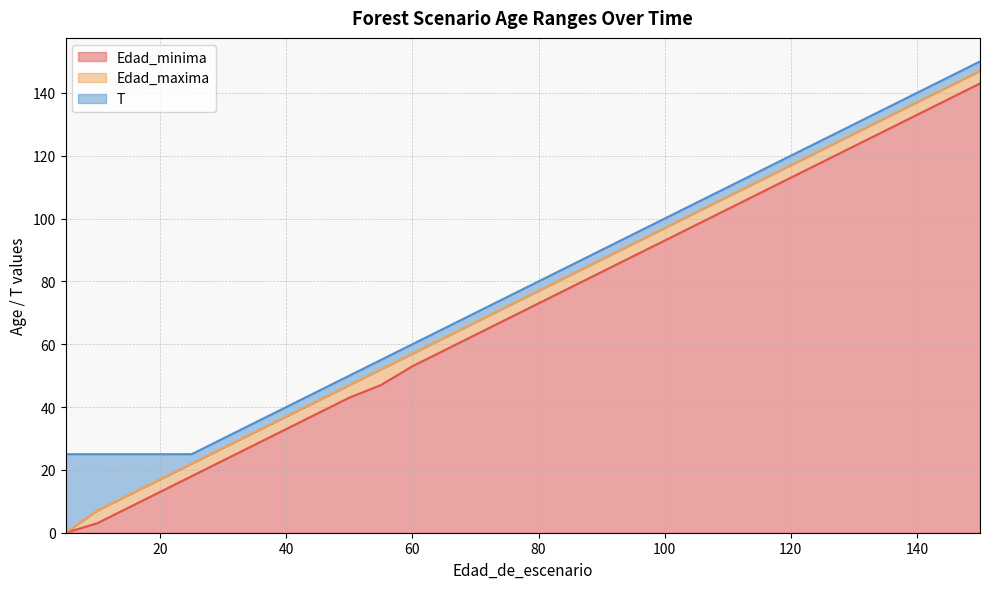

What is the total value across all series at 65?

185